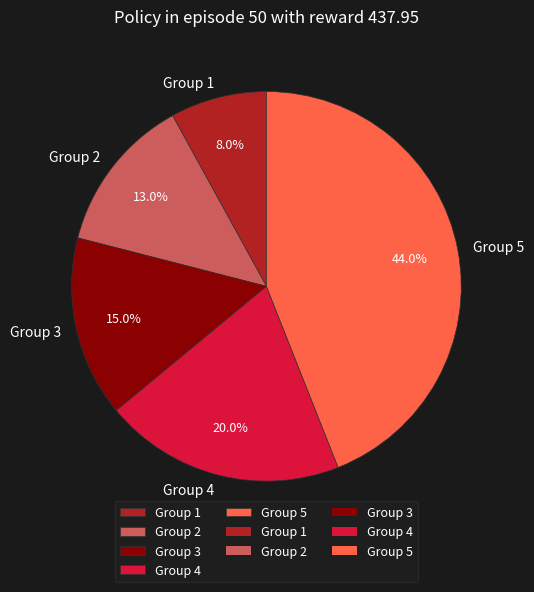

How many segments does this pie chart have?

5